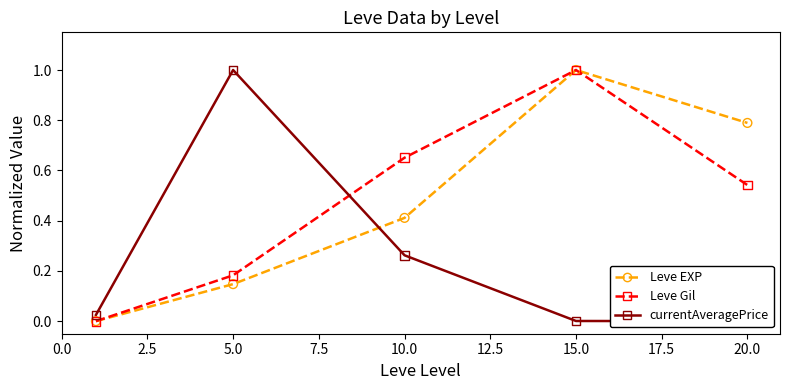

Is the value of Leve EXP at 5.0 greater than the value of Leve Gil at 20.0?

No